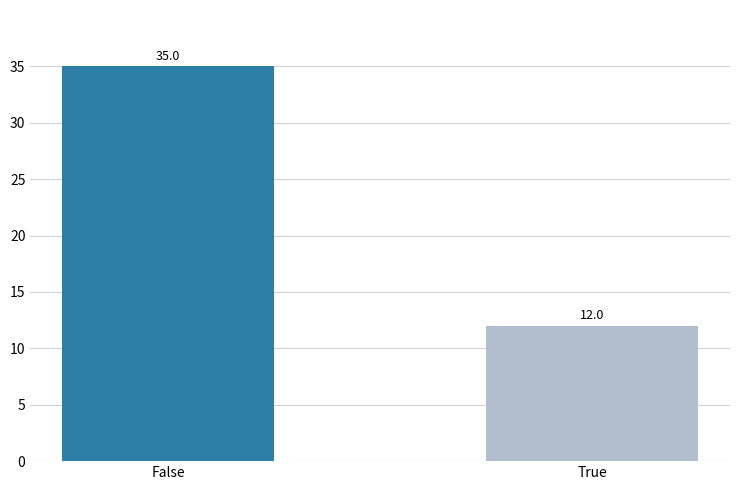

What is the sum of the values at True and False?

47